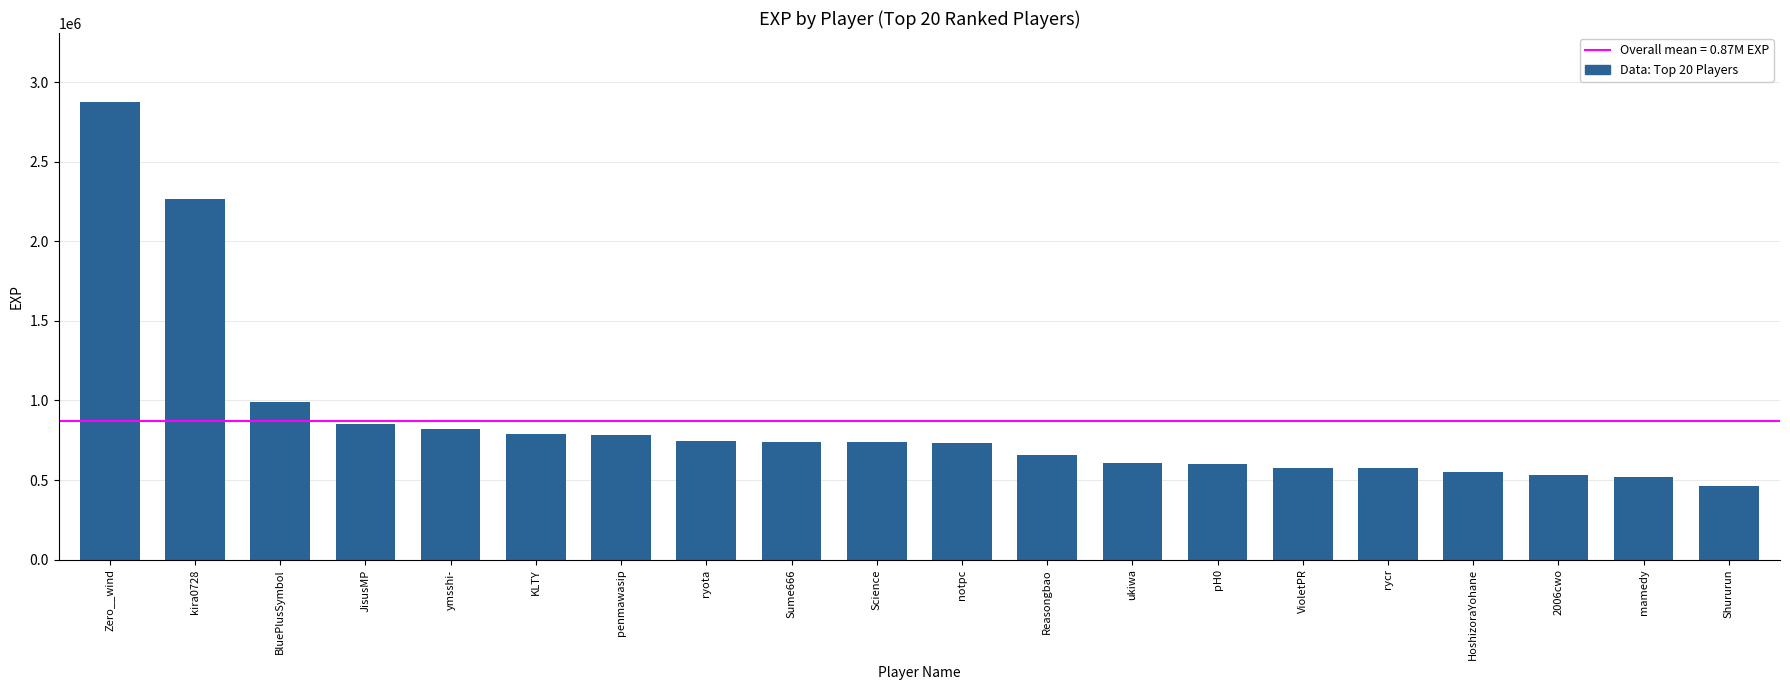

What is the difference between the values at rycr and 2006cwo?

46847